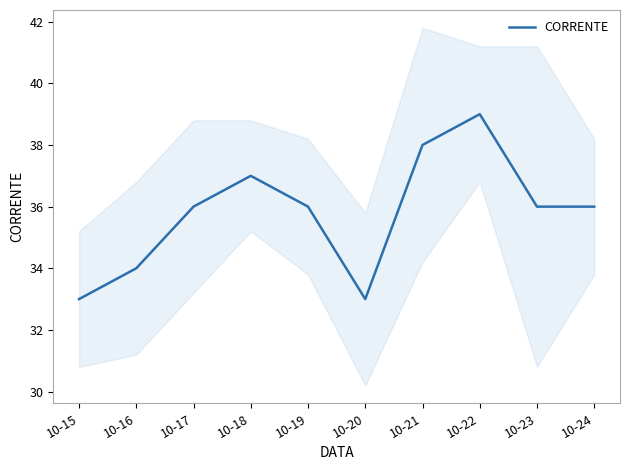

Rank the categories by value from lowest to highest.

10-15, 10-20, 10-16, 10-17, 10-19, 10-23, 10-24, 10-18, 10-21, 10-22